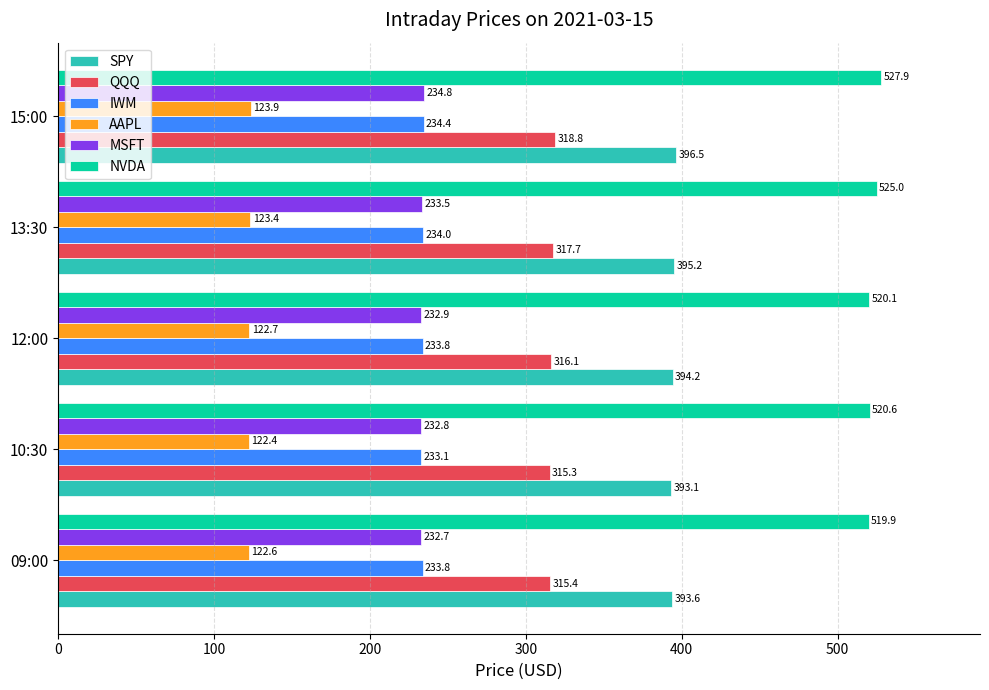

Where is IWM nearest to the value 233?

10:30